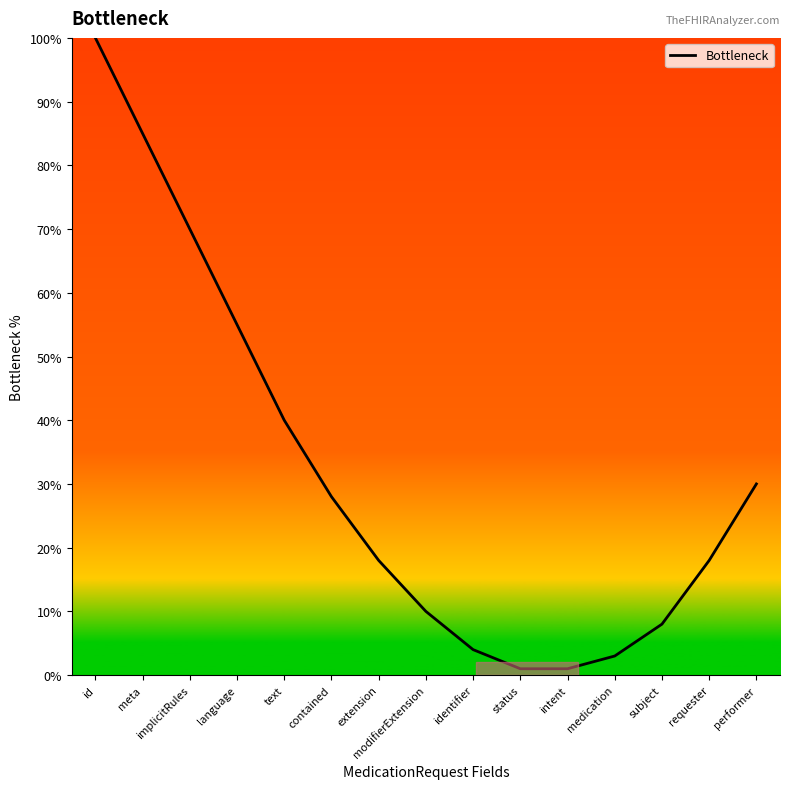

Is it true that the value at requester is 24?

False